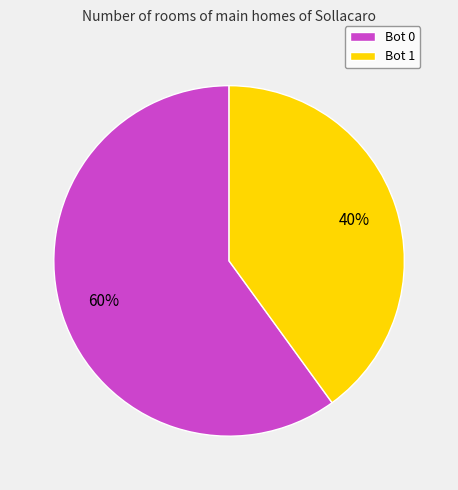

Which slice is the smallest?

Bot 1